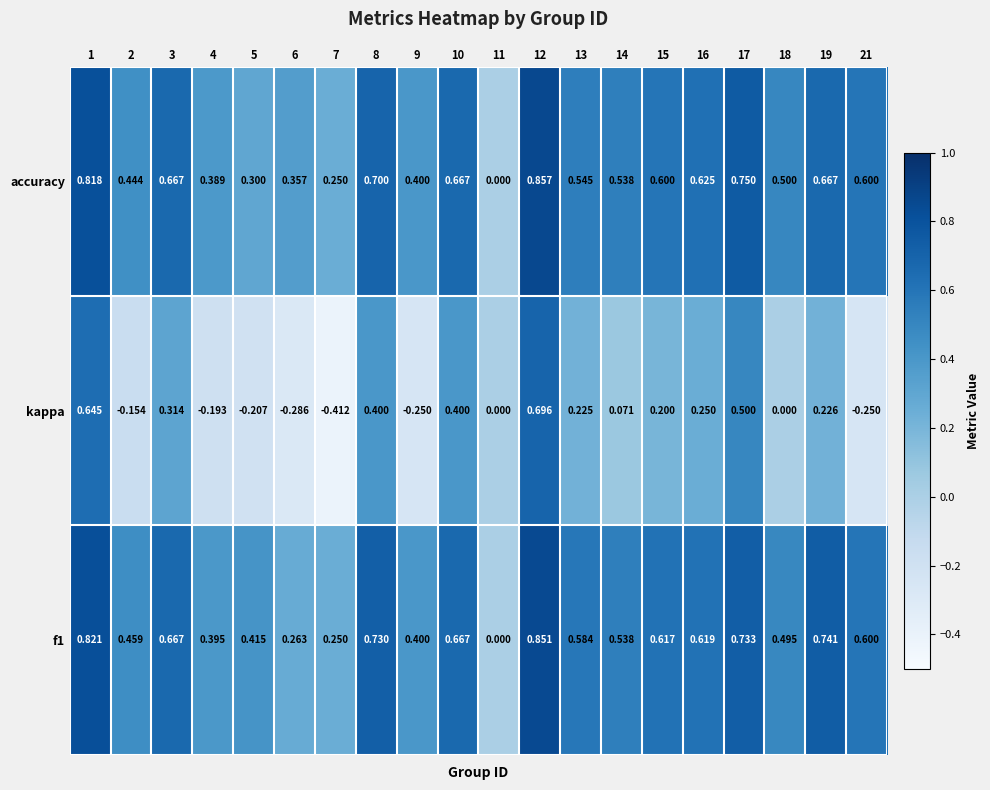

List the series in order of their peak value, lowest first.

kappa, f1, accuracy